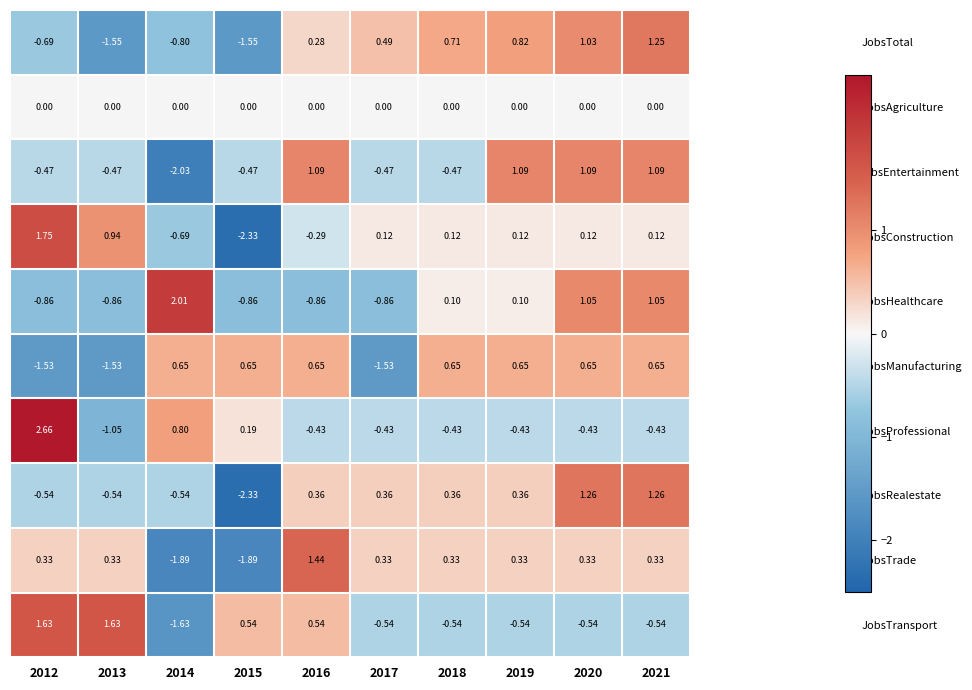

Between 2015 and 2021, which series saw the biggest shift?

JobsRealestate